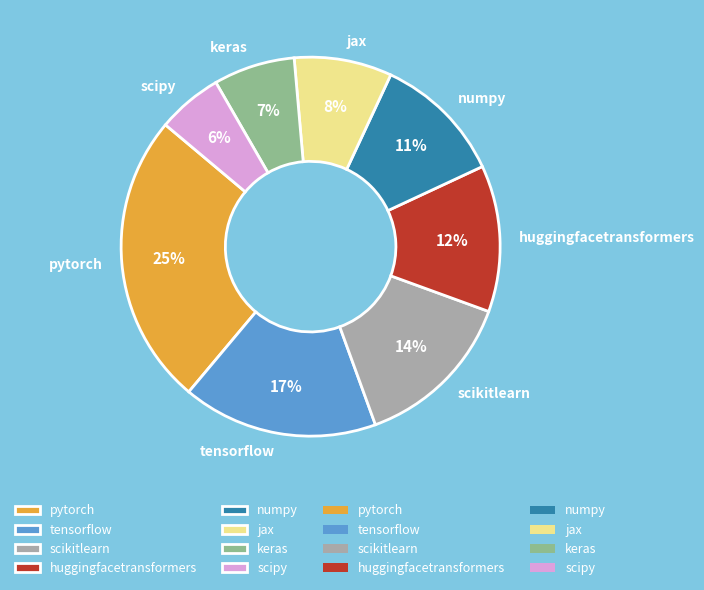

Is the sum of numpy and pytorch greater than half?

No